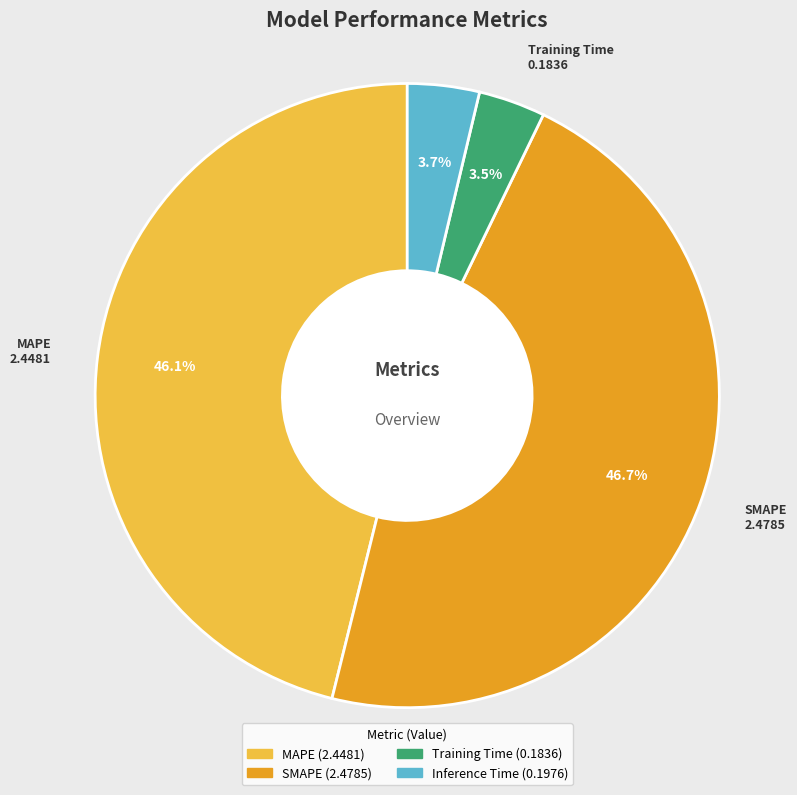

Which category has the biggest portion of the pie?

SMAPE